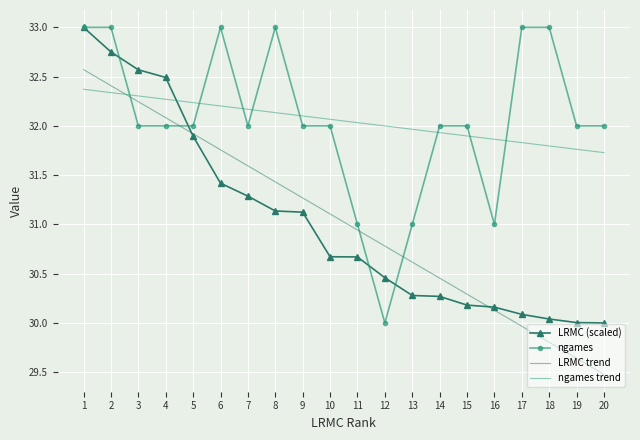

At how many categories does at least one series exceed 30?

20